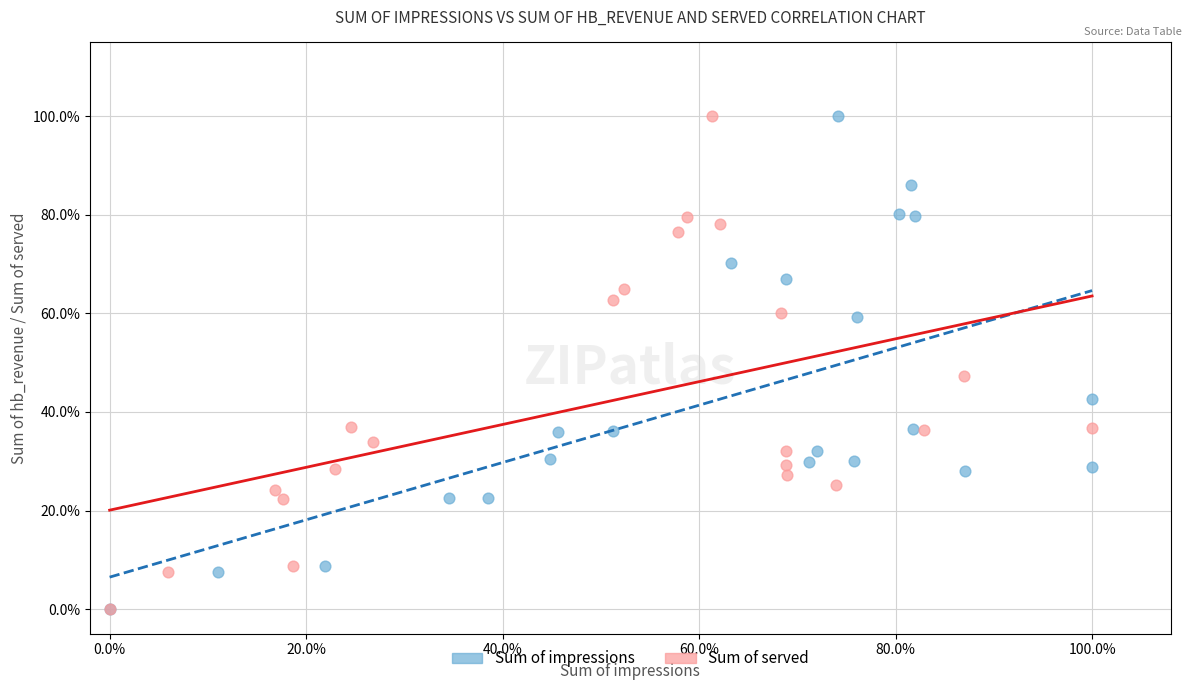

What are all the series names shown in the legend?

Sum of impressions, Sum of served